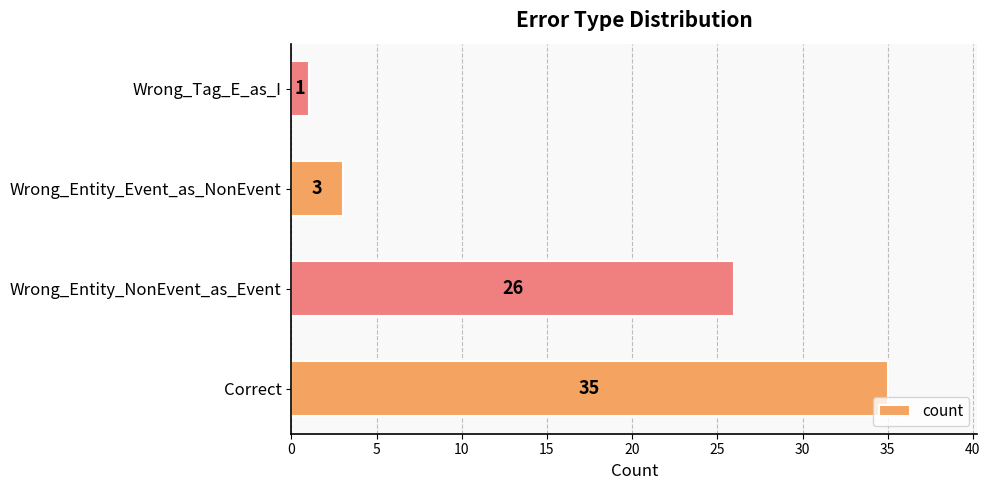

What is the maximum value shown in the chart?

35